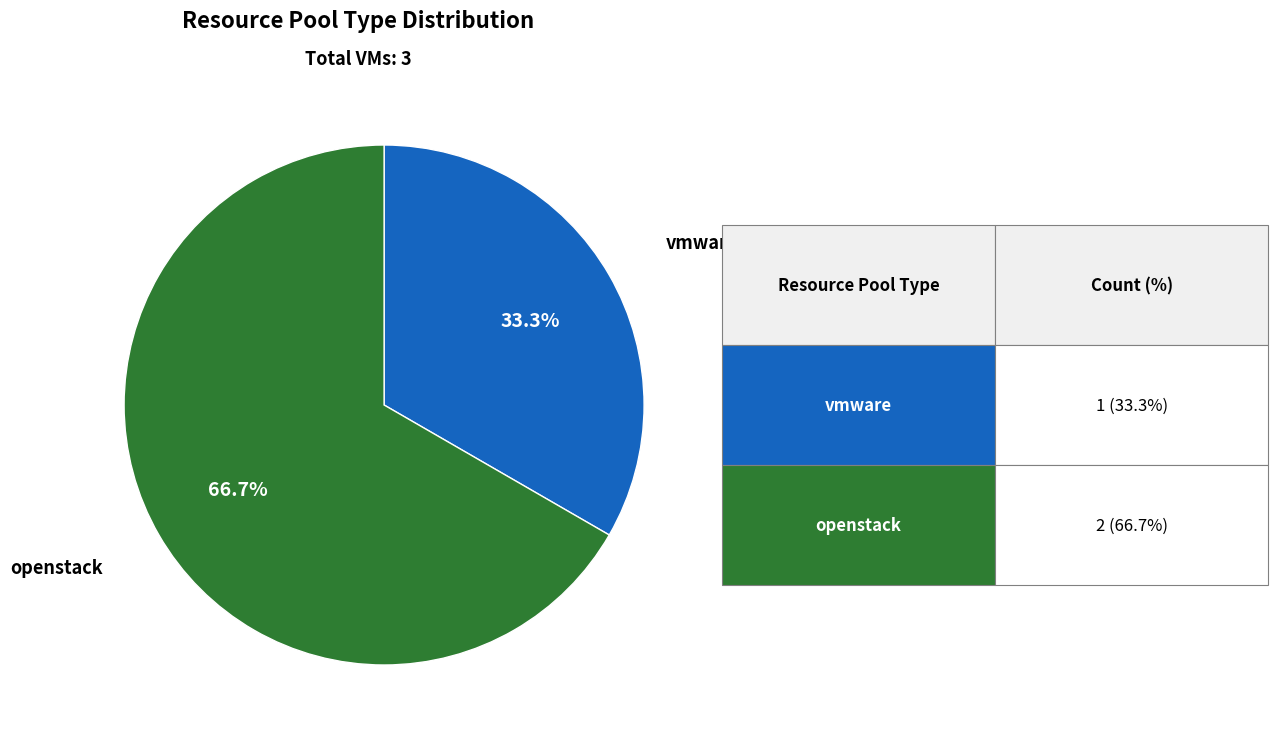

Is there any slice that represents more than half of the pie?

Yes